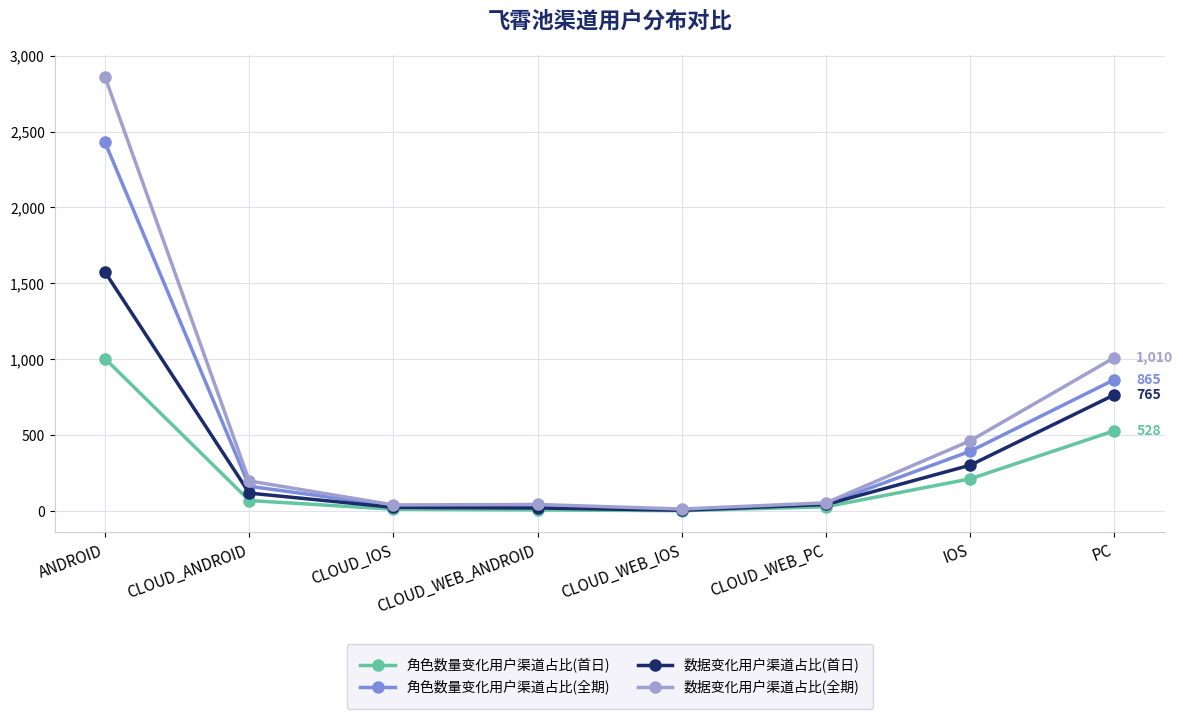

True or false: 角色数量变化用户渠道占比(首日) has more than 1 points higher than both neighbors.

False